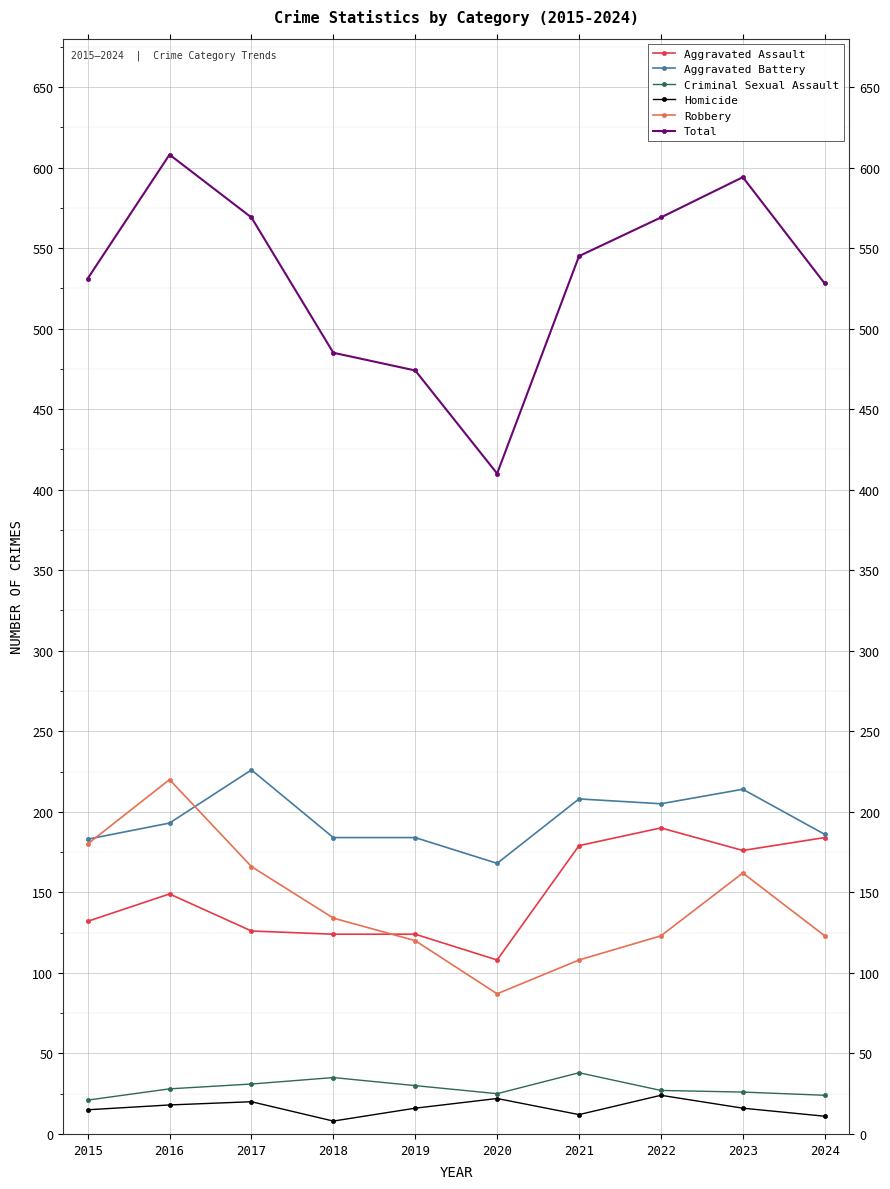

At how many categories does at least one series exceed 290?

10